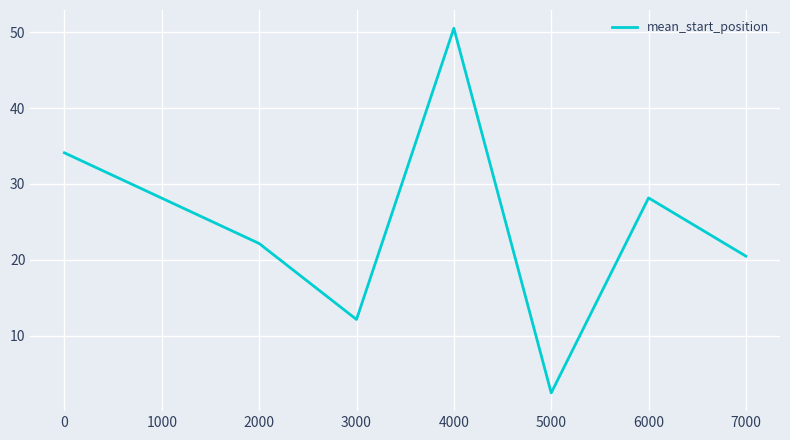

Is it true that the value at 0 is 12.2?

False